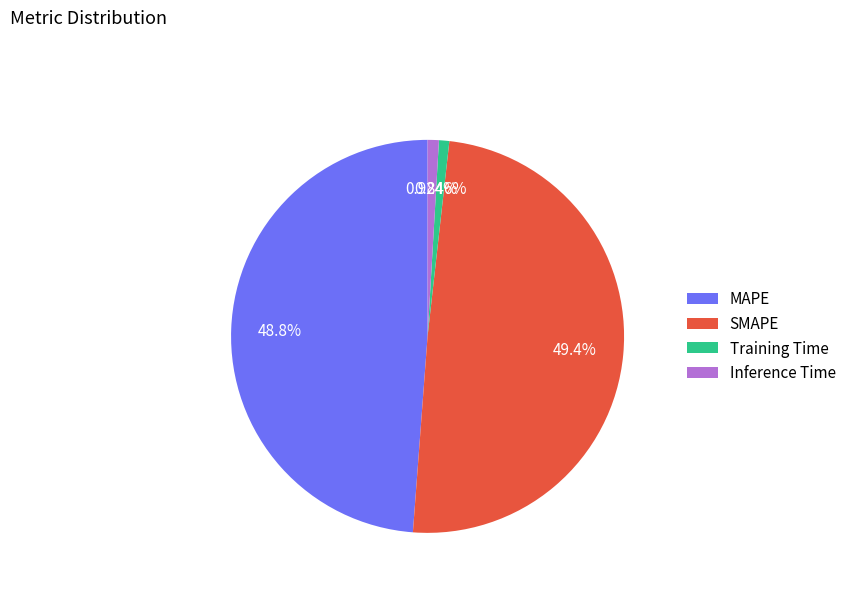

To the nearest percent, what is the difference between the largest and smallest slice percentages?

49%